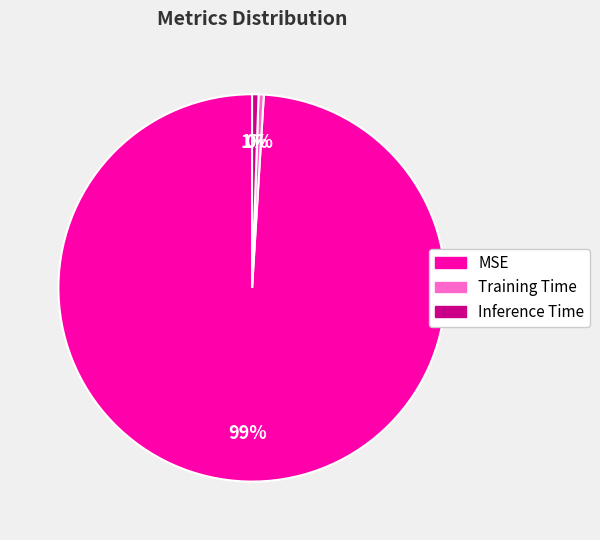

To the nearest percent, what portion does Inference Time represent?

1%